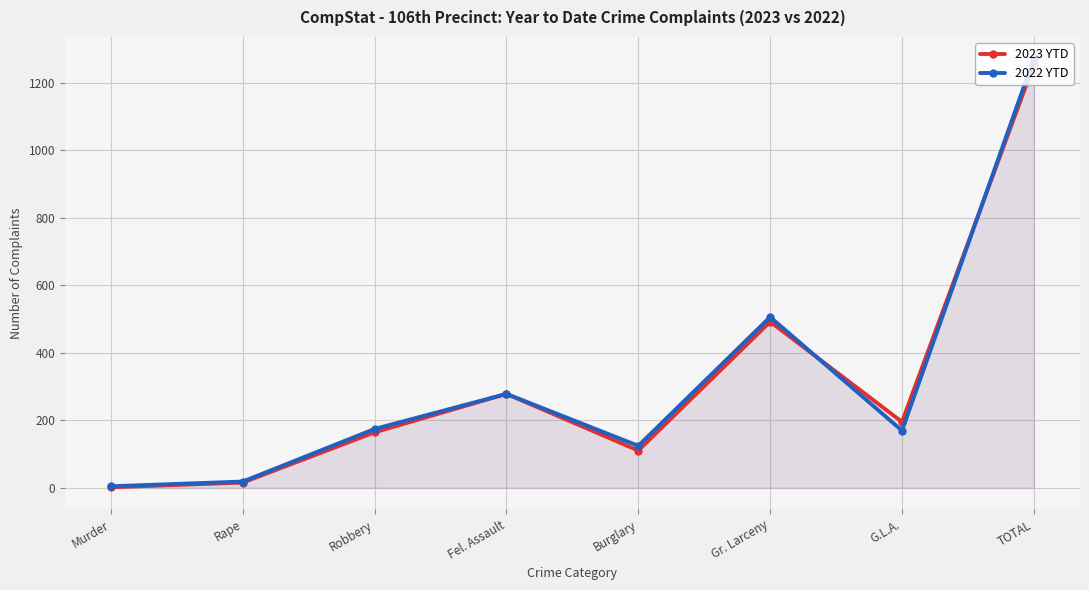

Reading left to right, transcribe all the data shown in this chart.

2023 YTD: 1	15	164	278	110	492	195	1255
2022 YTD: 4	18	174	278	124	506	169	1273